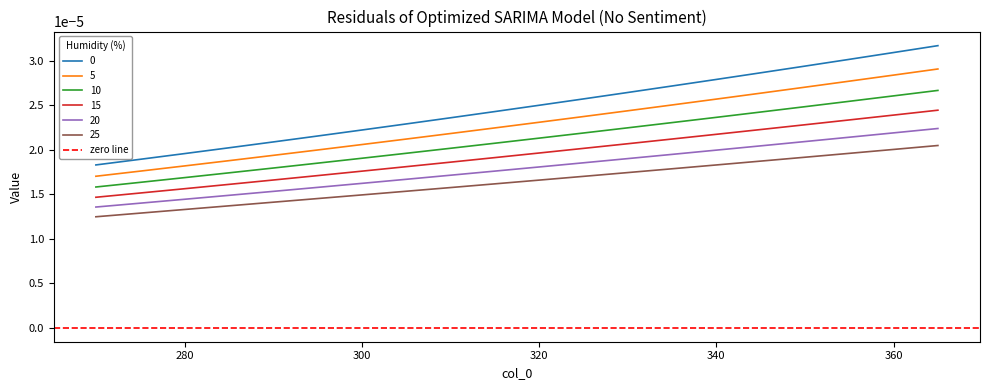

True or false: 5 and 10 cross at least once.

False